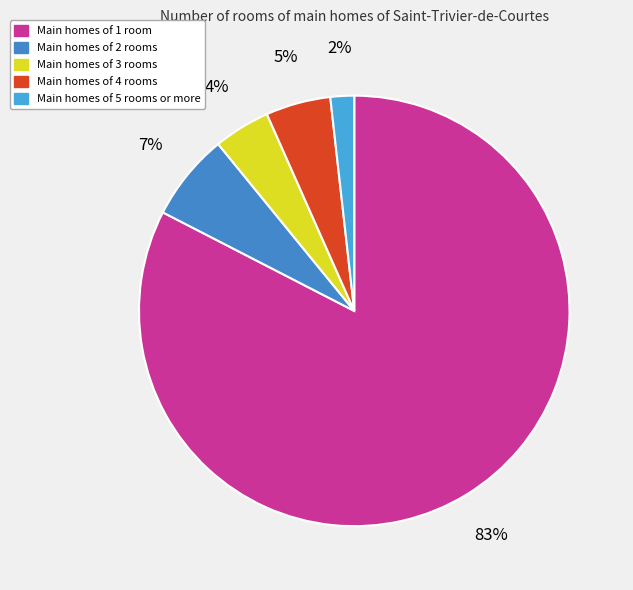

Is there a majority slice in this chart?

Yes